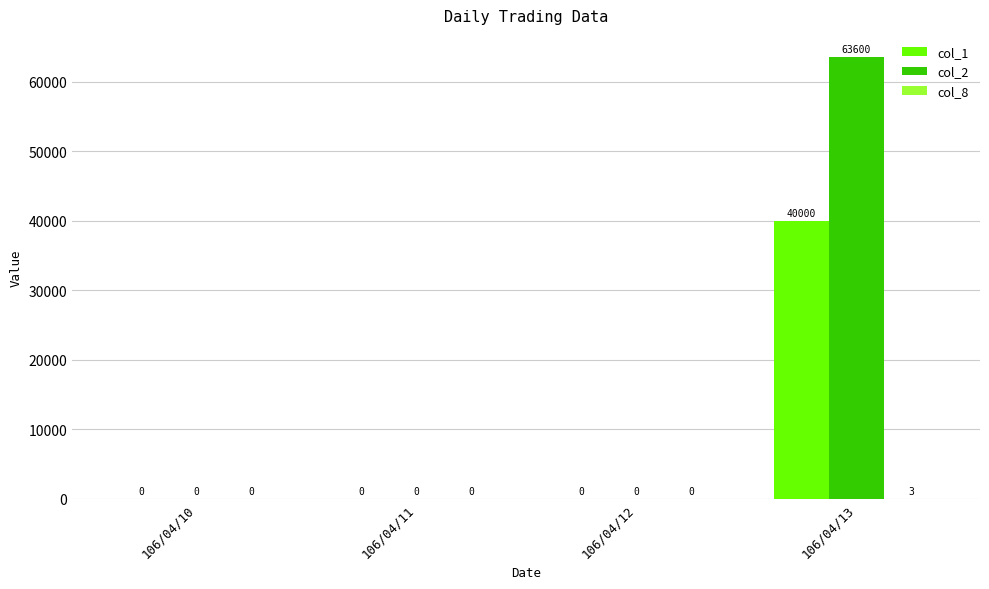

How many groups of bars are there?

4